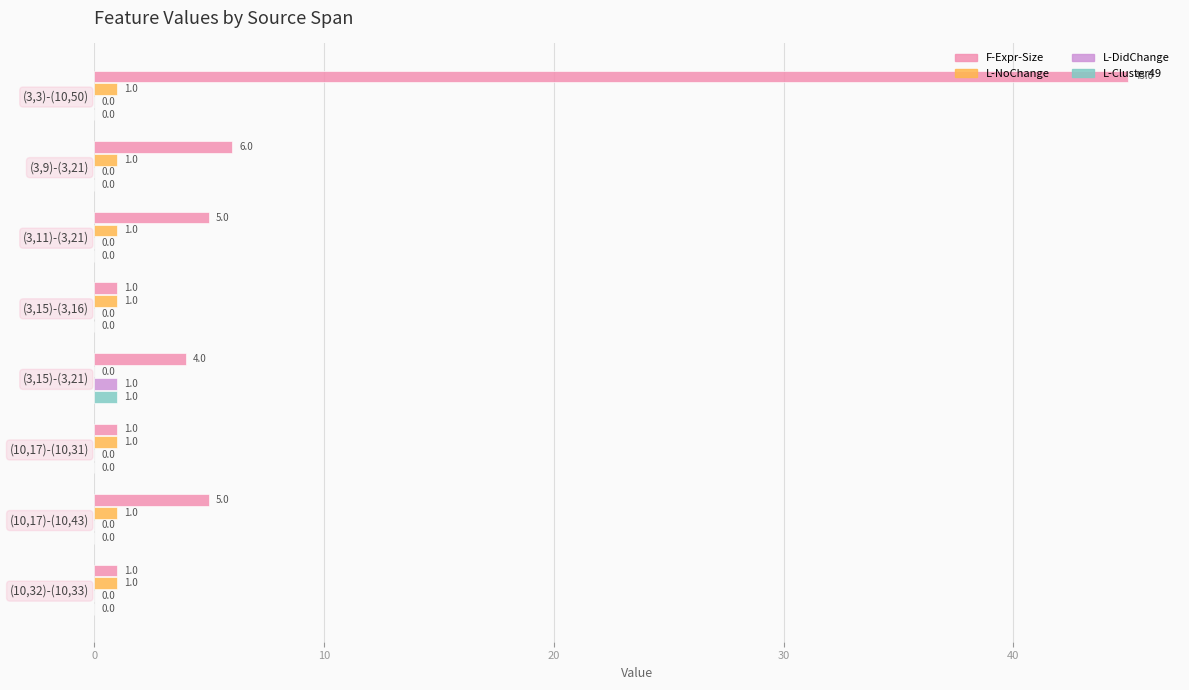

What is the highest value of the F-Expr-Size series?

45